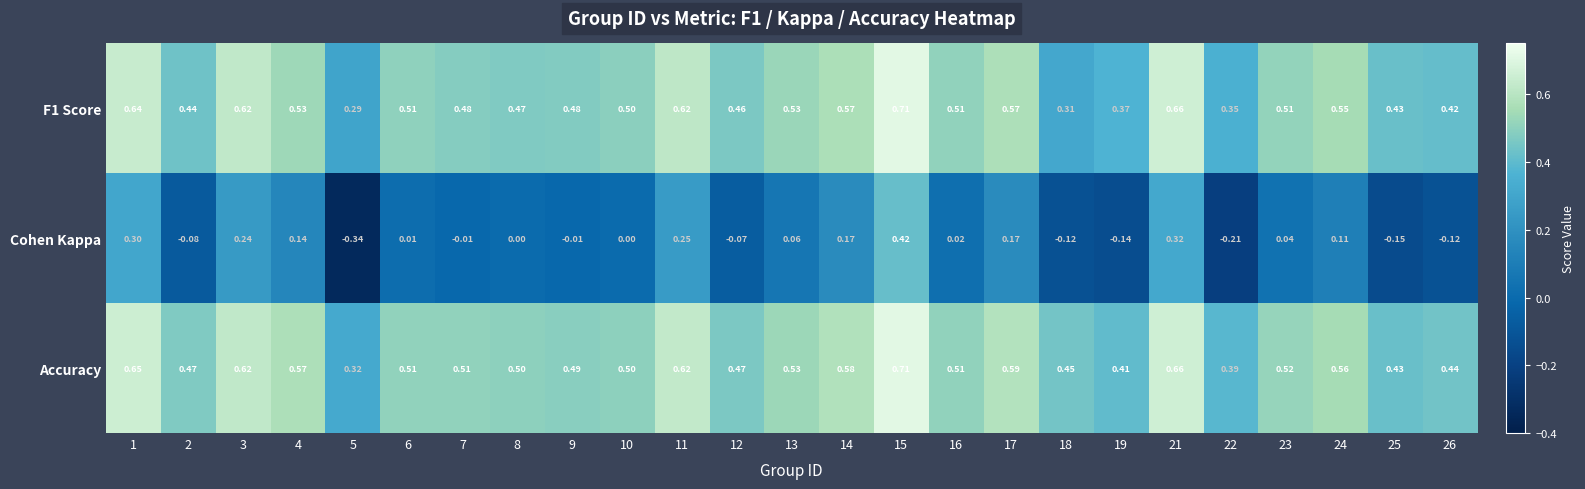

Which series has the largest total across all categories?

Accuracy